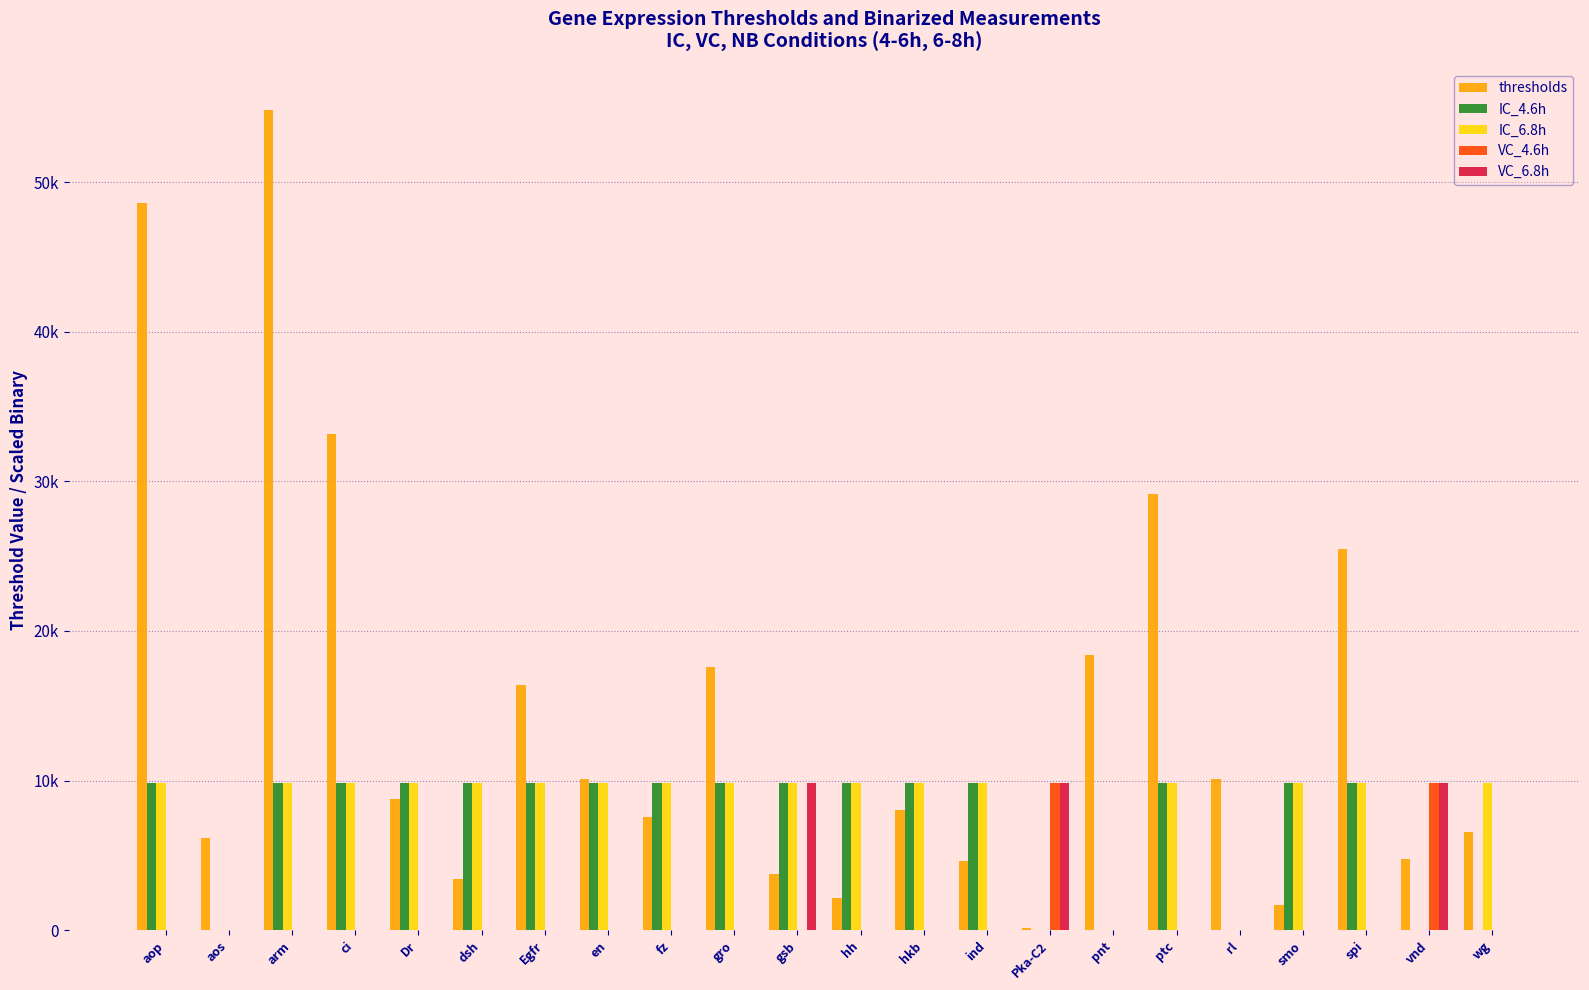

List the series in order of their peak value, lowest first.

IC_4.6h, IC_6.8h, VC_4.6h, VC_6.8h, thresholds